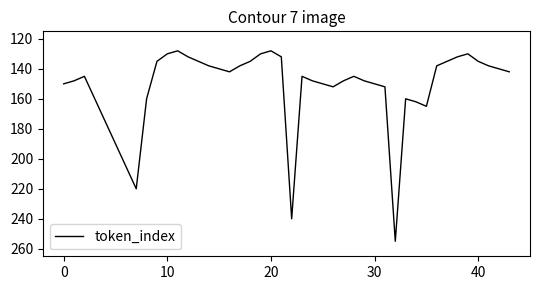

What is the smallest value displayed?

128